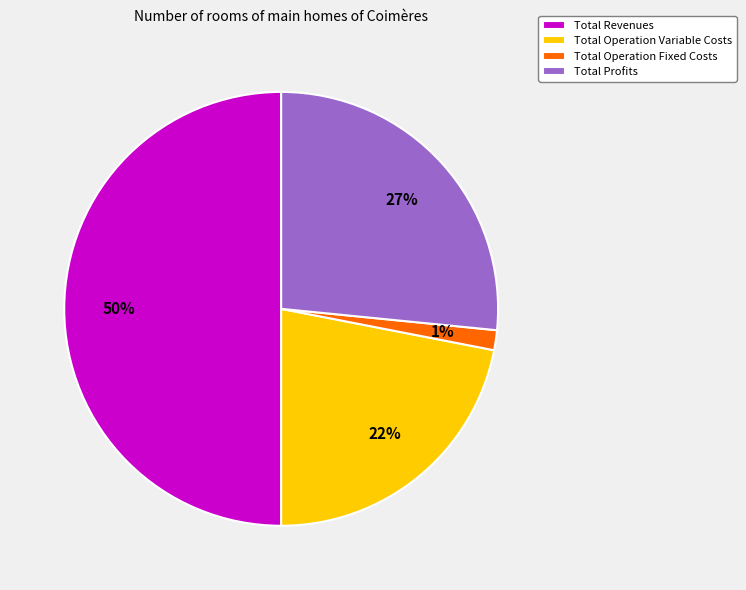

Do Total Operation Fixed Costs and Total Profits together represent more than half of the pie?

No